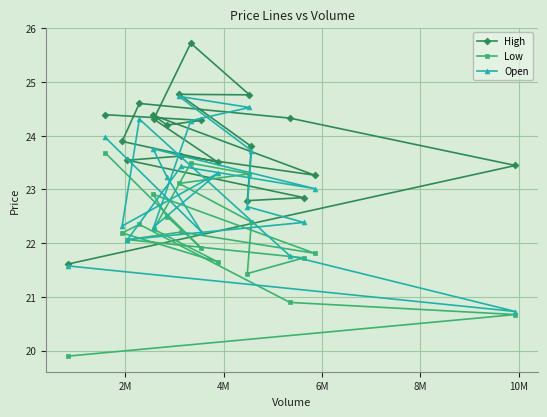

Reading right to left, extract all data points from this chart.

High: 23.4	23.3	22.8	24.3	23.8	24.8	22.8	23.5	24.3	25.7	23.6	24.8	24.2	24.3	24.4	24.6	23.5	23.9	24.4	21.6
Low: 20.7	21.8	21.7	20.9	22.4	23.3	21.4	21.7	21.9	23.5	22.2	23.1	22.5	22.3	22.9	22.3	22.1	22.2	23.7	19.9
Open: 20.7	23.0	22.4	21.8	23.7	24.5	22.7	23.3	22.2	24.3	23.4	24.7	23.2	22.3	23.8	24.3	22.1	22.3	24.0	21.6